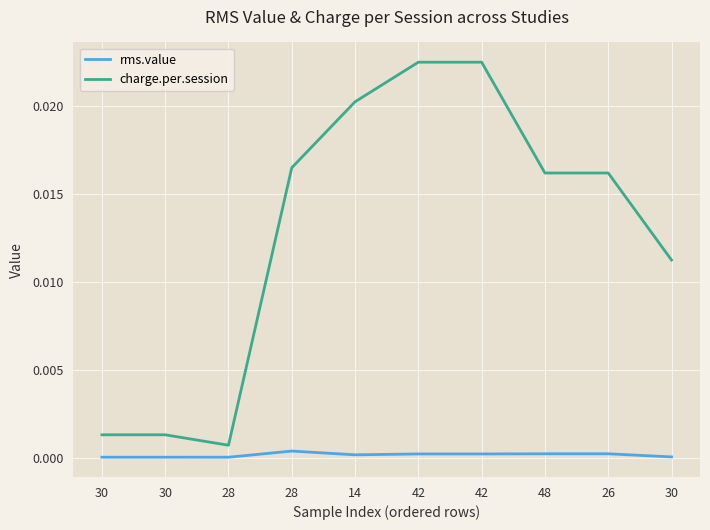

What are all the series names shown in the legend?

rms.value, charge.per.session